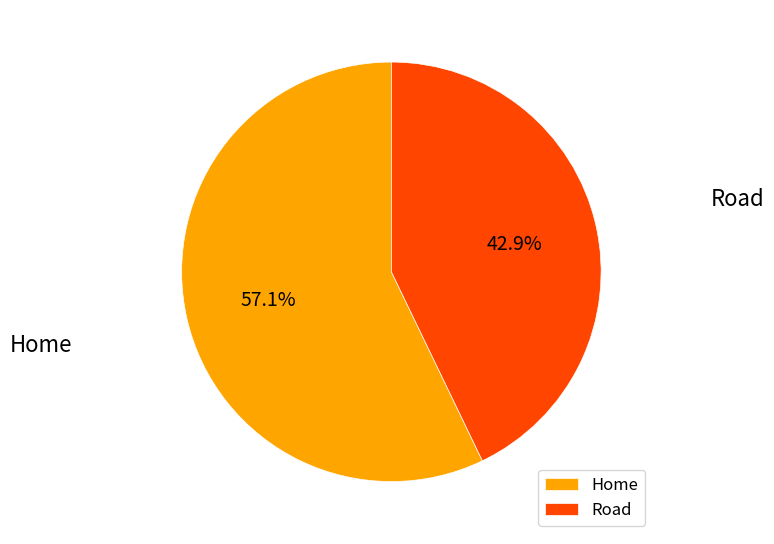

To the nearest percent, what percentage of the pie is Home?

57%